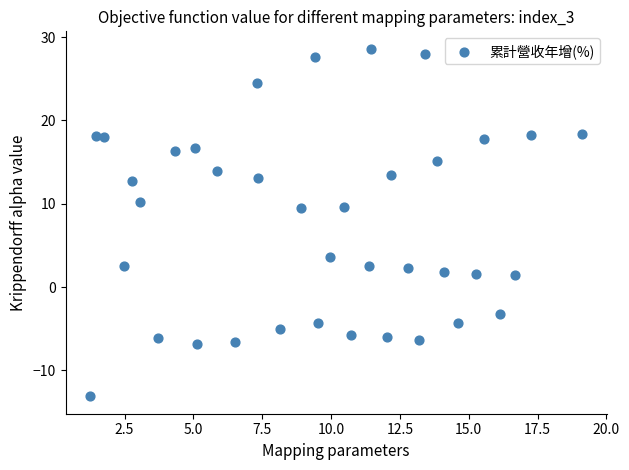

What is the range of X values (max minus min)?

17.9